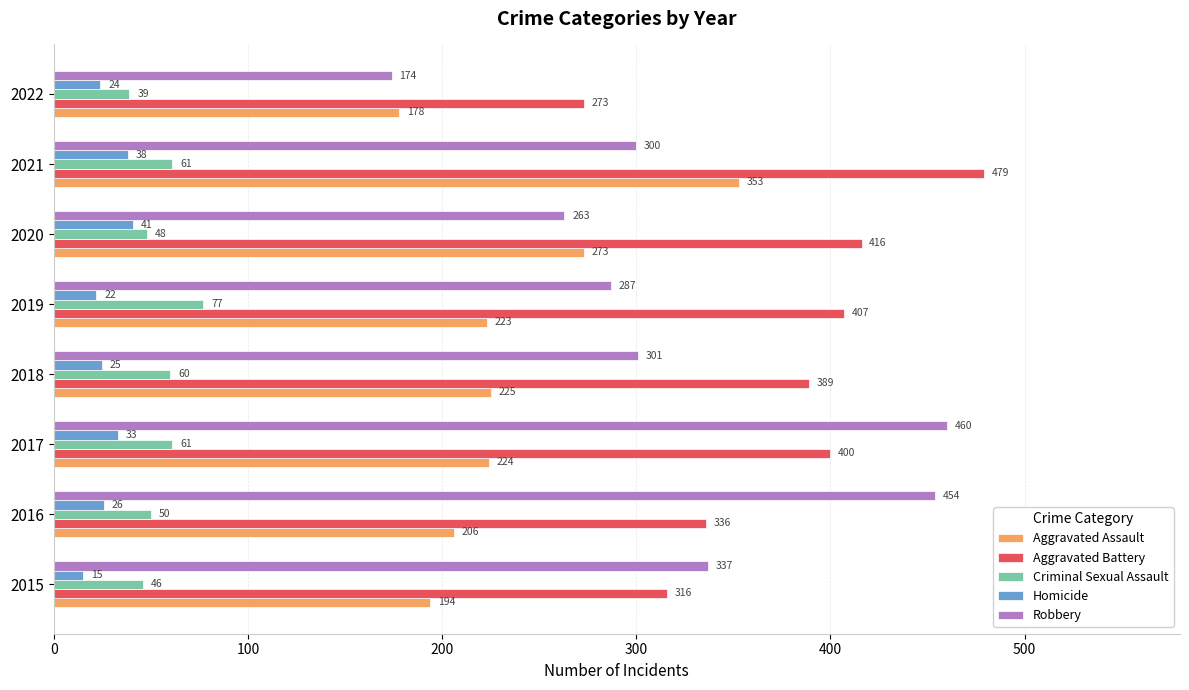

How many series are shown in this chart?

5